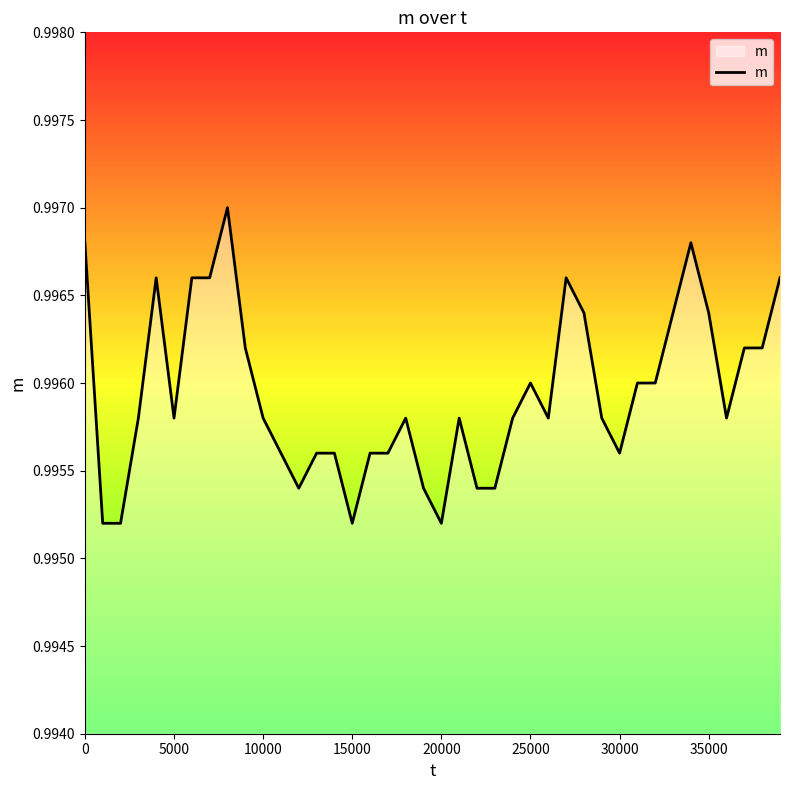

Reading left to right, transcribe all the data shown in this chart.

1.0	1.0	1.0	1.0	1.0	1.0	1.0	1.0	1.0	1.0	1.0	1.0	1.0	1.0	1.0	1.0	1.0	1.0	1.0	1.0	1.0	1.0	1.0	1.0	1.0	1.0	1.0	1.0	1.0	1.0	1.0	1.0	1.0	1.0	1.0	1.0	1.0	1.0	1.0	1.0